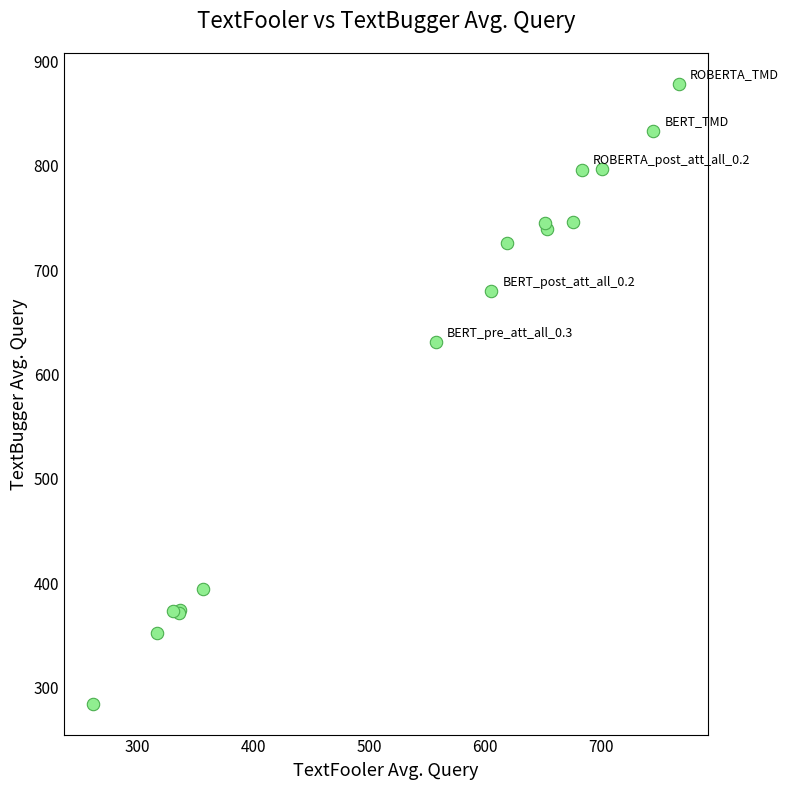

What Y value in the scatter plot is closest to 581?

630.8